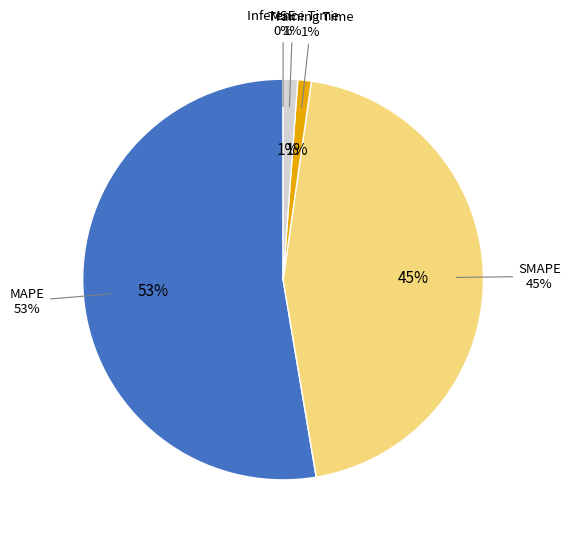

Which category accounts for the majority?

MAPE